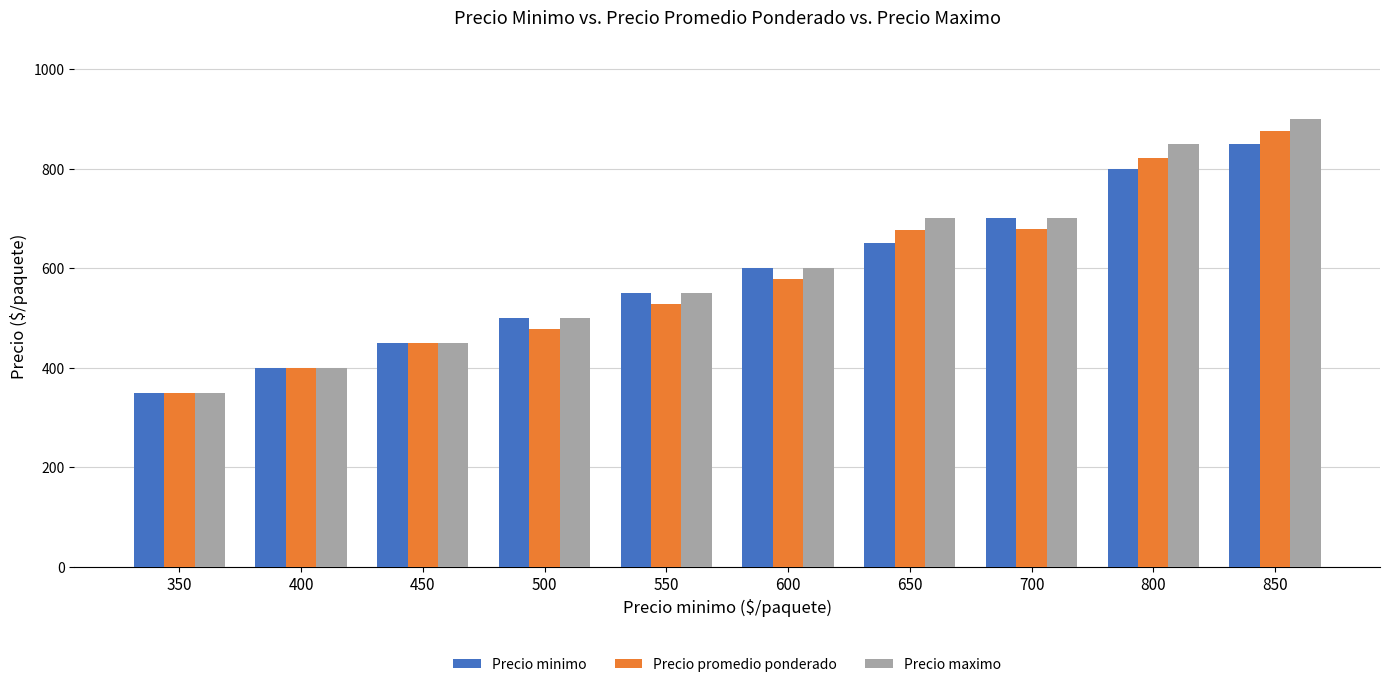

Which category has the lowest value in the Precio promedio ponderado series?

350